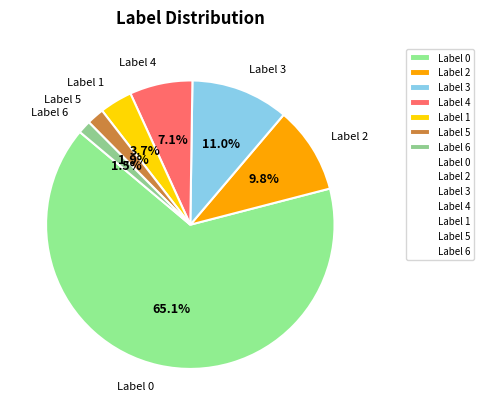

How much of the chart is everything except Label 4?

92.9%